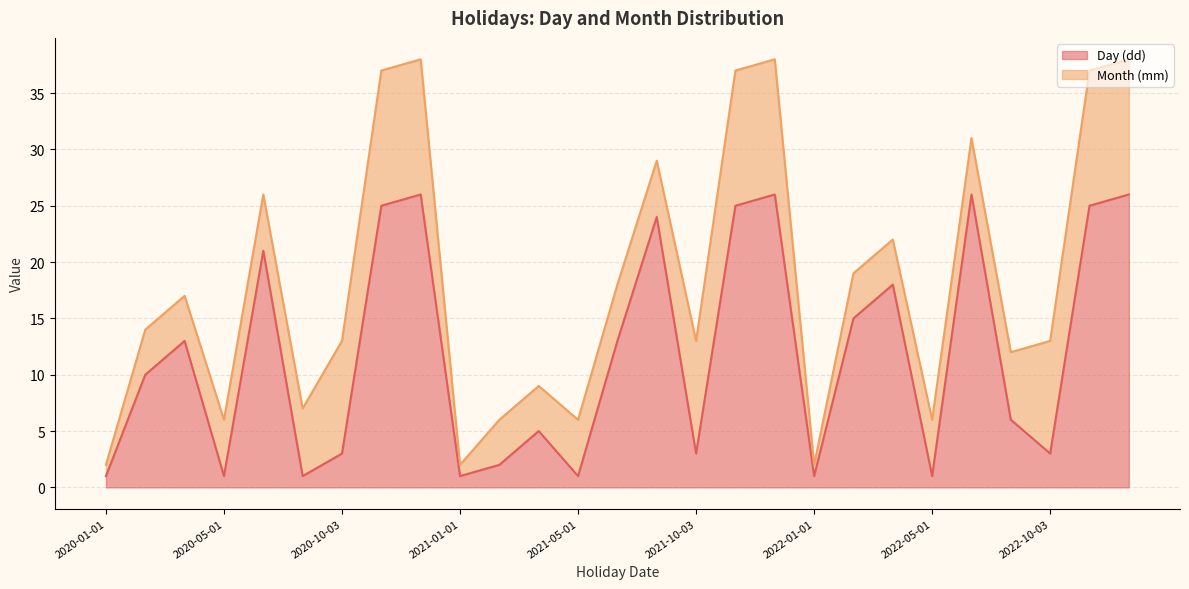

The chart shows a value of 26 at 2020-12-26. True or false?

True